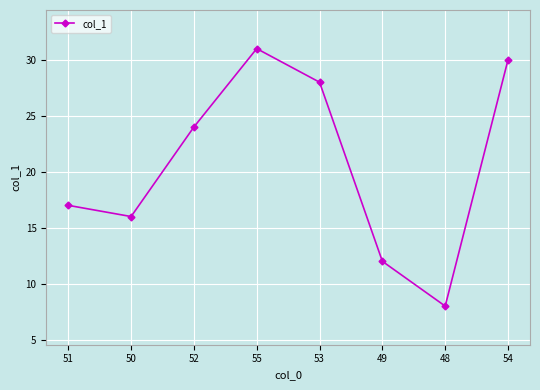

Is it true that the value at 53 is 28?

True